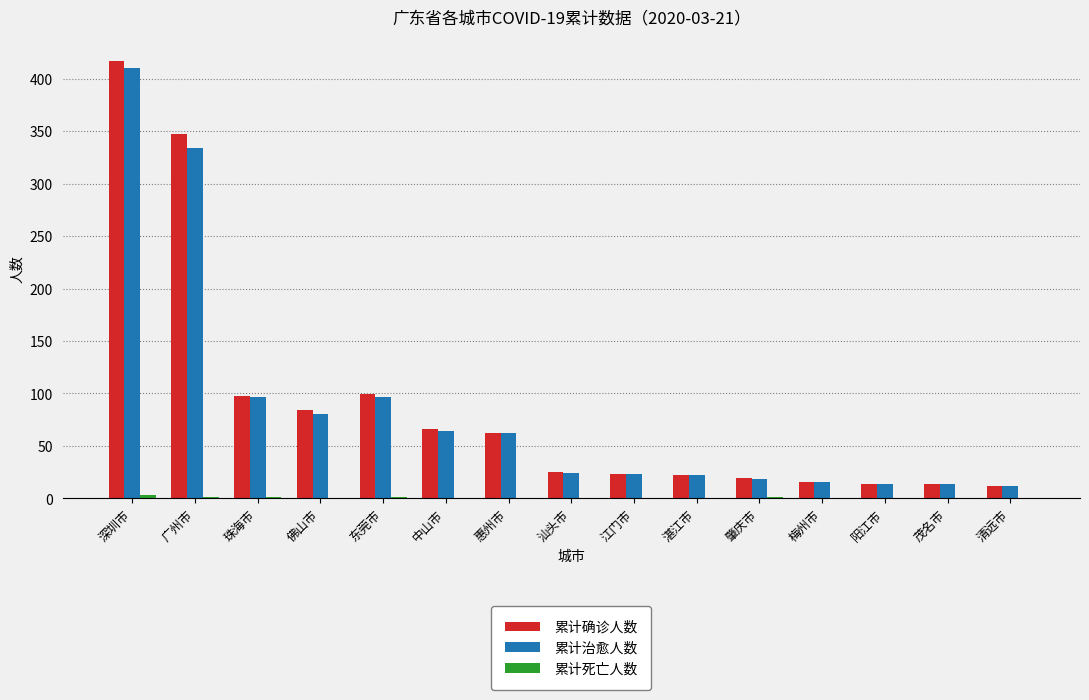

At which category is the sum across all series the highest?

深圳市